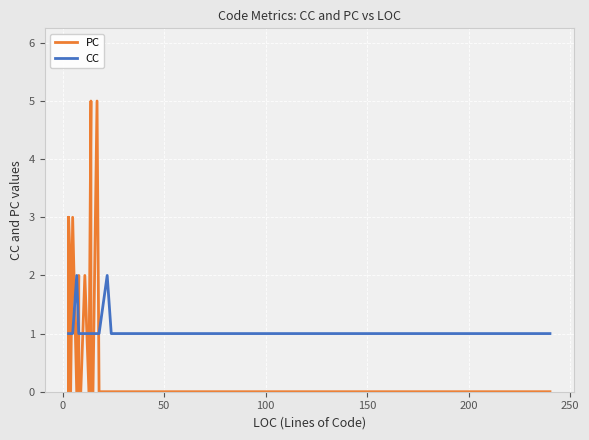

What is the average value of the CC series?

1